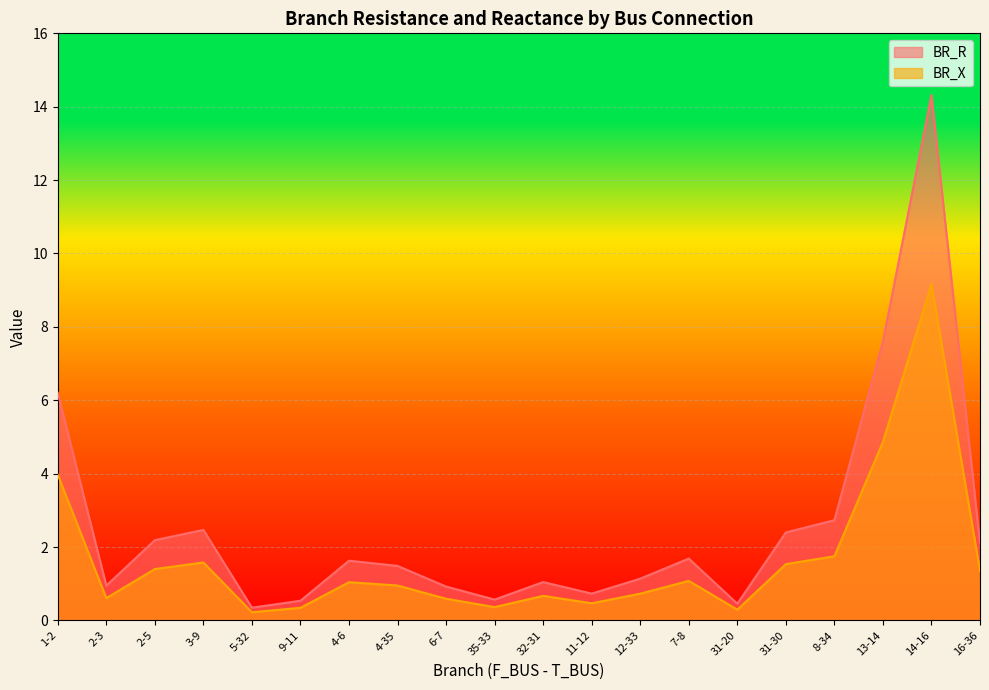

At which label does BR_X reach its minimum?

5-32